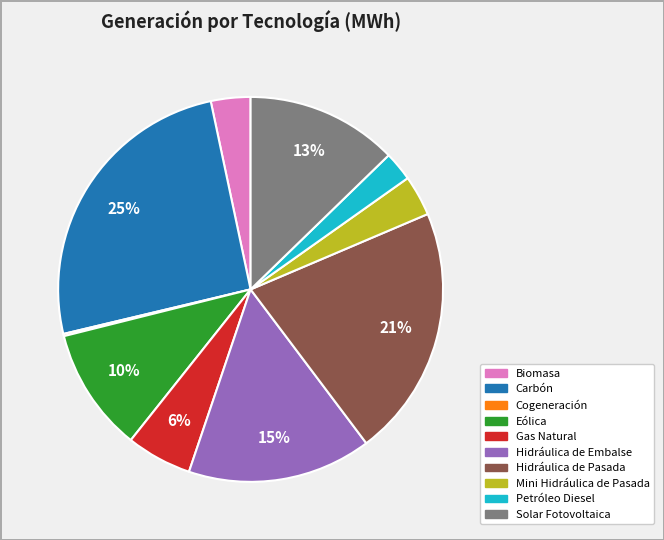

Is it true that Gas Natural is 6% of the pie?

True